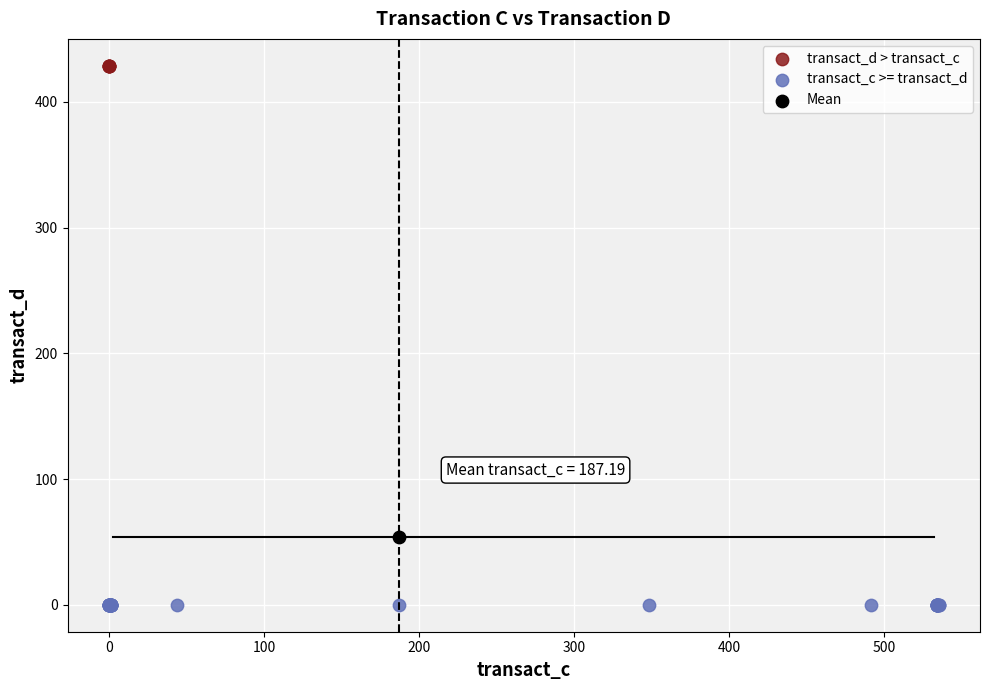

Which series contains the lowest Y value?

transact_c >= transact_d